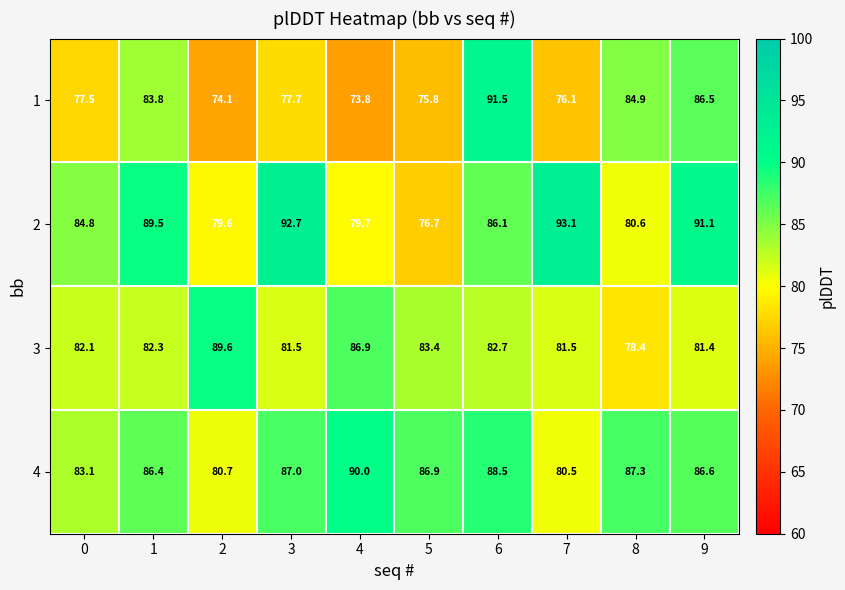

What is the minimum value shown in the chart?

73.8